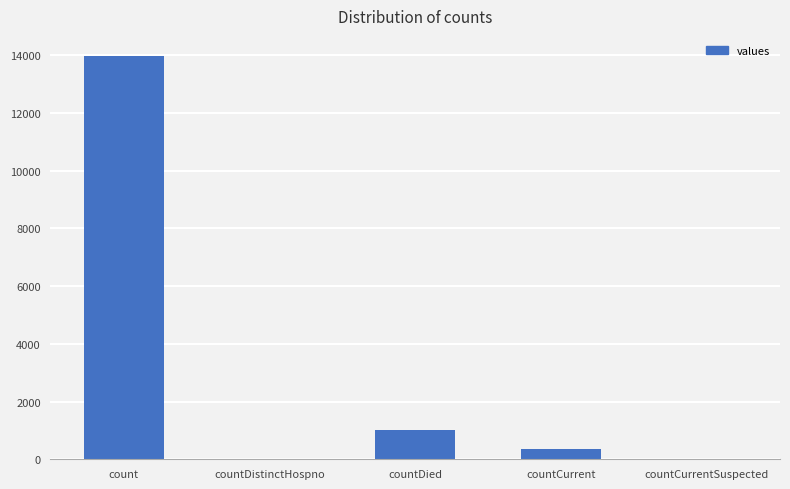

Count the number of data series in this chart.

1